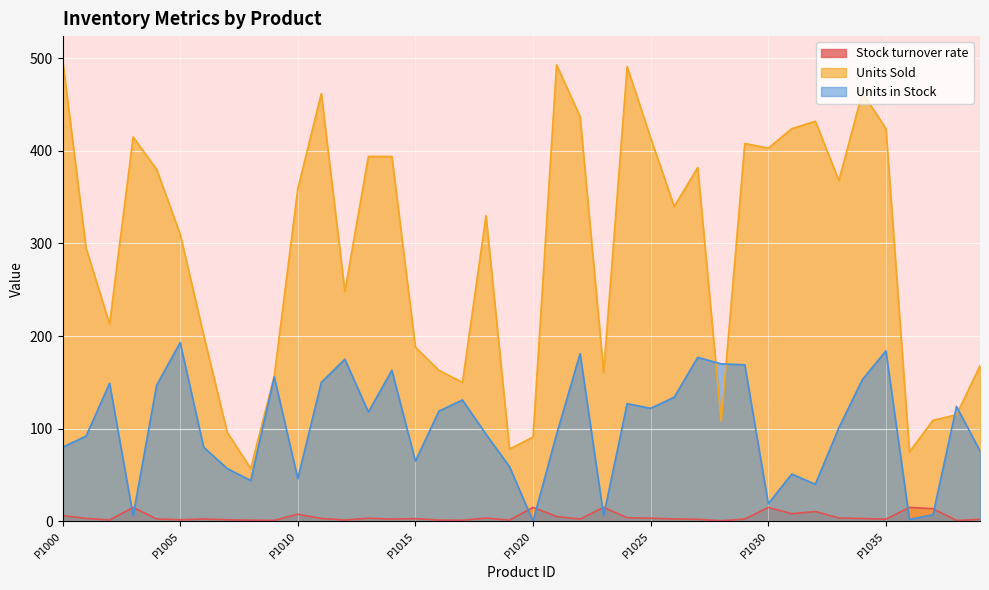

Rank the categories by Units Sold value from highest to lowest.

P1000, P1021, P1024, P1034, P1011, P1022, P1032, P1031, P1035, P1003, P1025, P1029, P1030, P1013, P1014, P1027, P1004, P1033, P1010, P1026, P1018, P1005, P1001, P1012, P1002, P1006, P1015, P1039, P1016, P1023, P1009, P1017, P1038, P1037, P1028, P1007, P1020, P1019, P1036, P1008